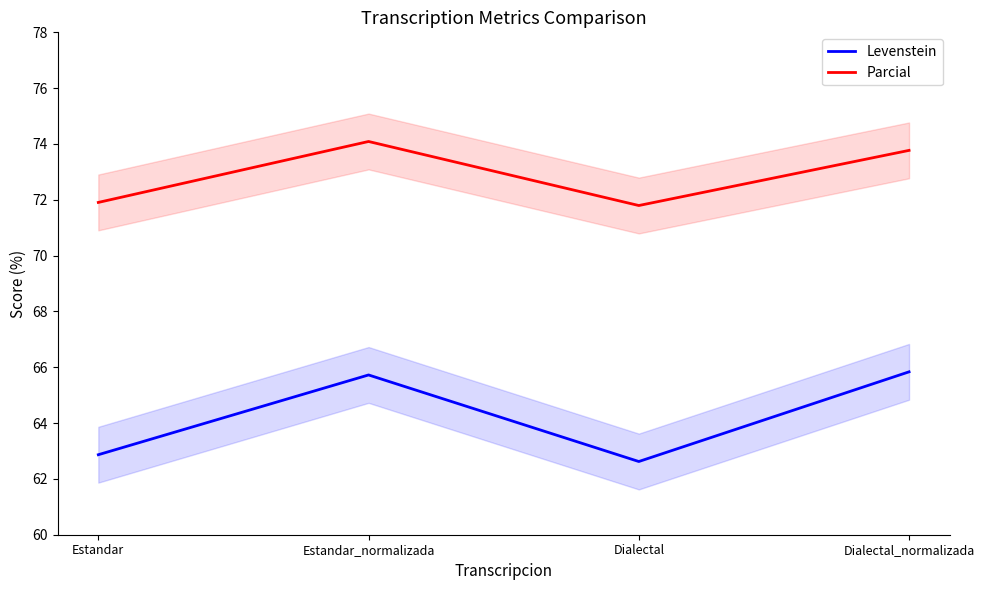

Where does the Levenstein series first go above 65?

Estandar_normalizada